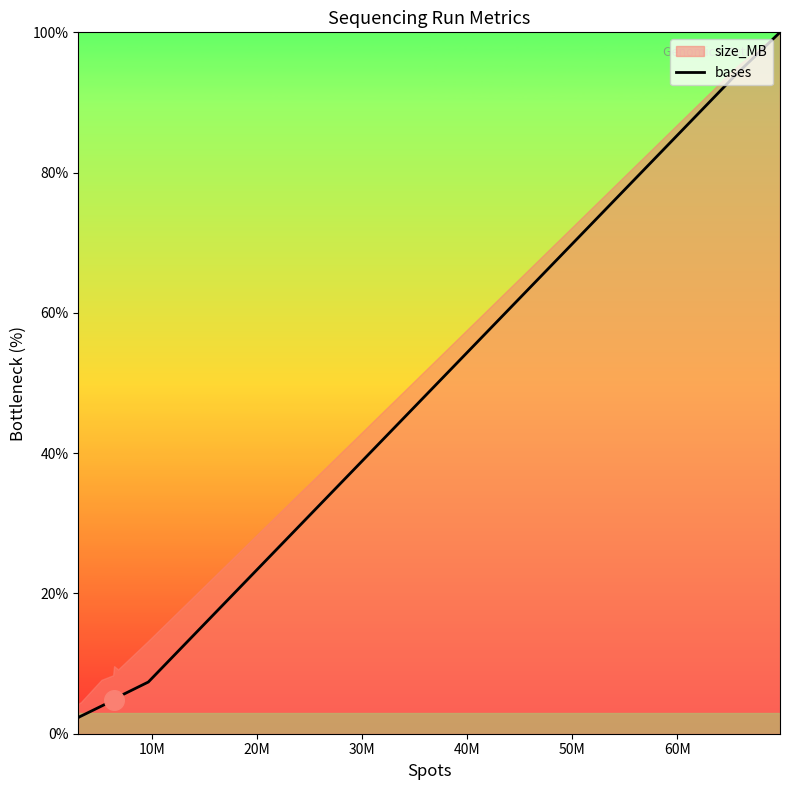

What is the lowest value of the bases series?

2.3